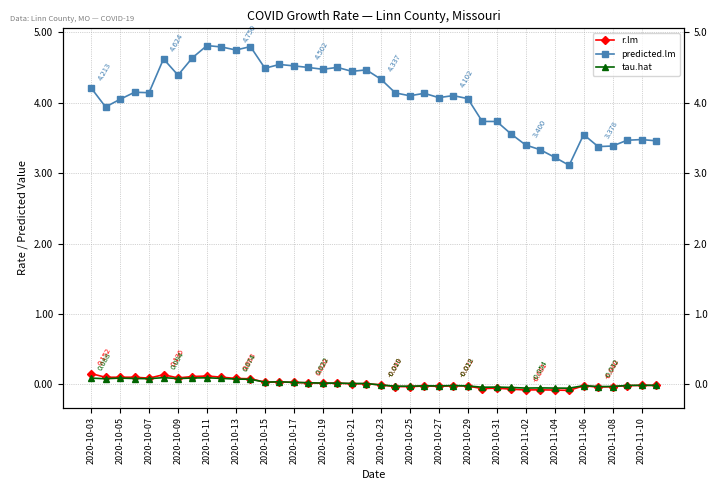

Which has a higher value, 2020-10-21 or 2020-10-23?

2020-10-21